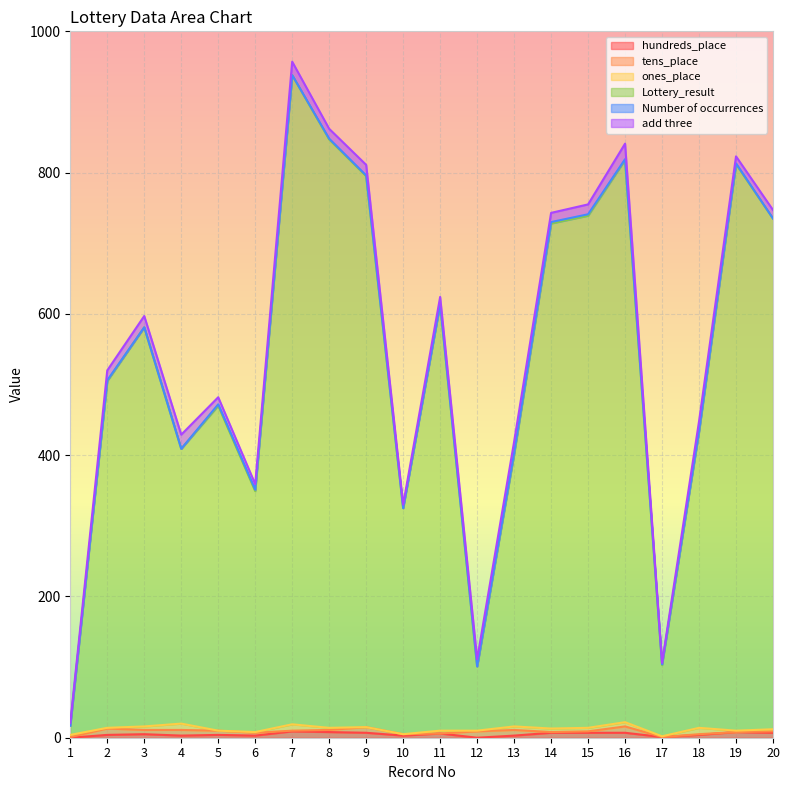

True or false: add three has more than 2 interior local peaks.

True